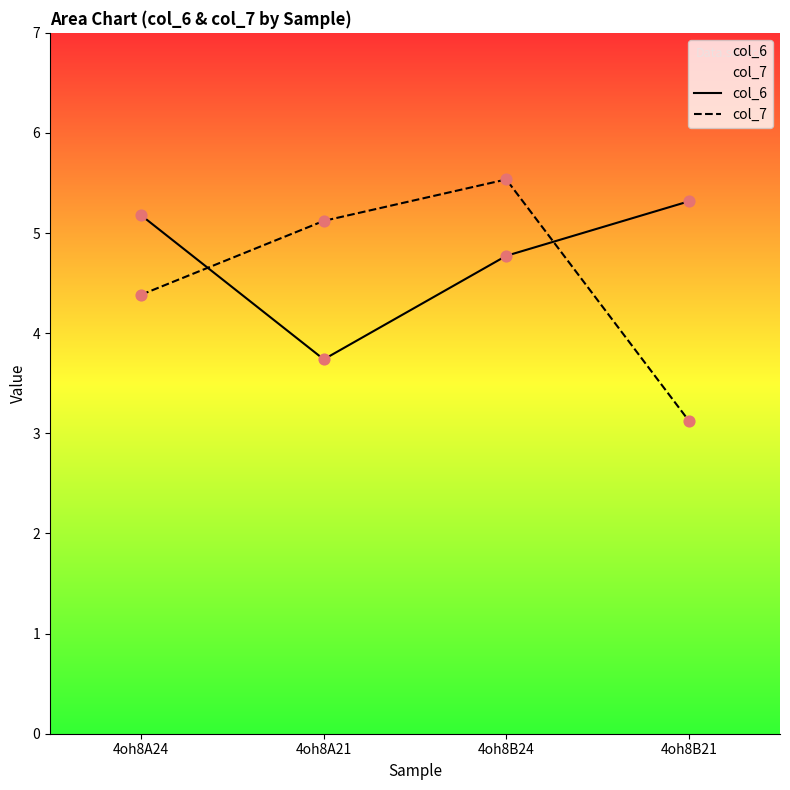

Which series reaches the maximum Y coordinate?

col_7